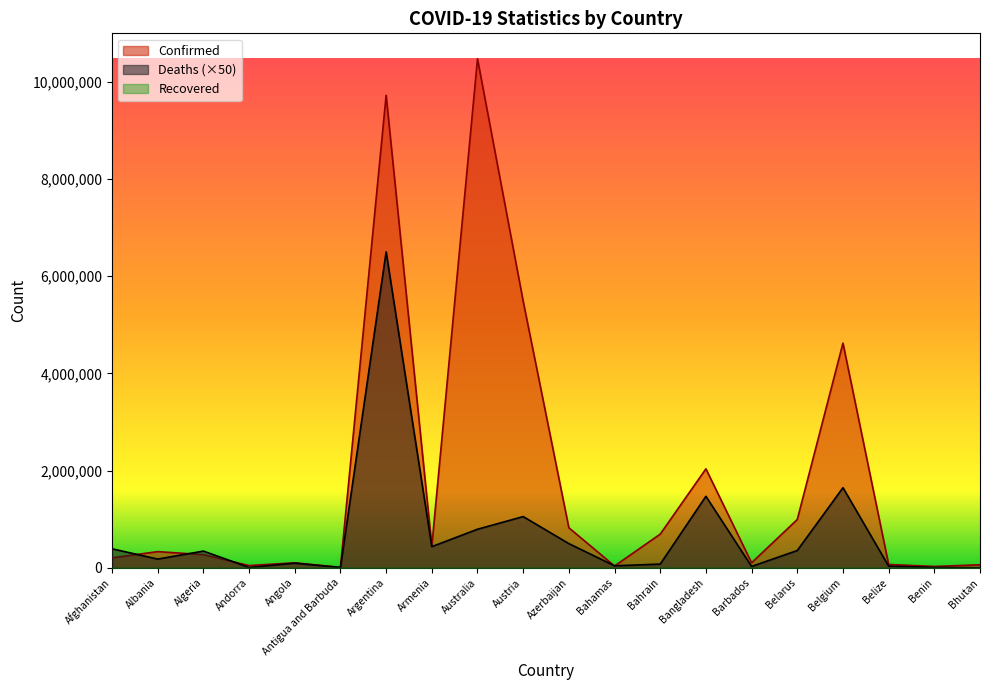

Reading left to right, what are all the values shown in this chart?

Confirmed: 204392	333125	270924	46664	103131	9106	9720232	445397	10472100	5484553	823636	37433	693082	2036109	103424	994037	4622723	68972	27912	62430
Deaths: 391450	179650	344050	7750	95850	7300	6500150	435450	793650	1054100	497950	41650	76550	1471300	28000	355900	1648800	34350	8150	1050